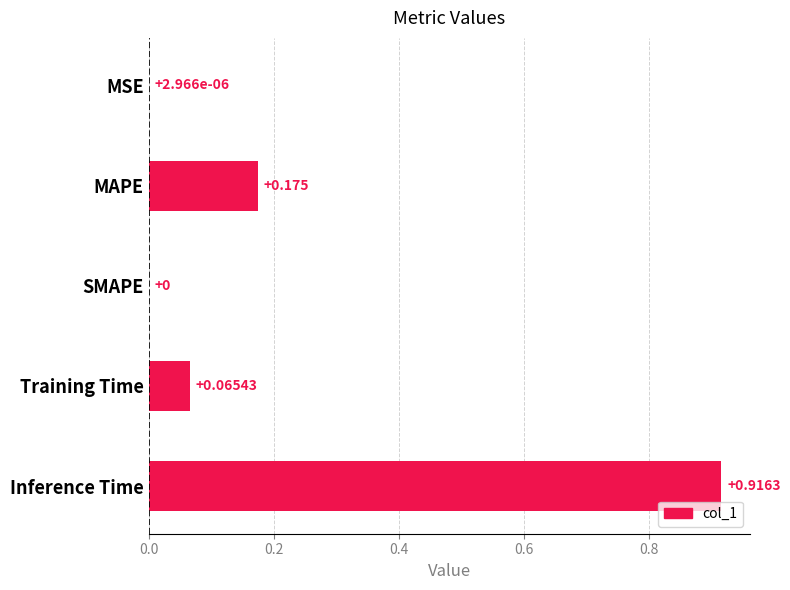

At which category does the chart reach its peak across all series?

Inference Time